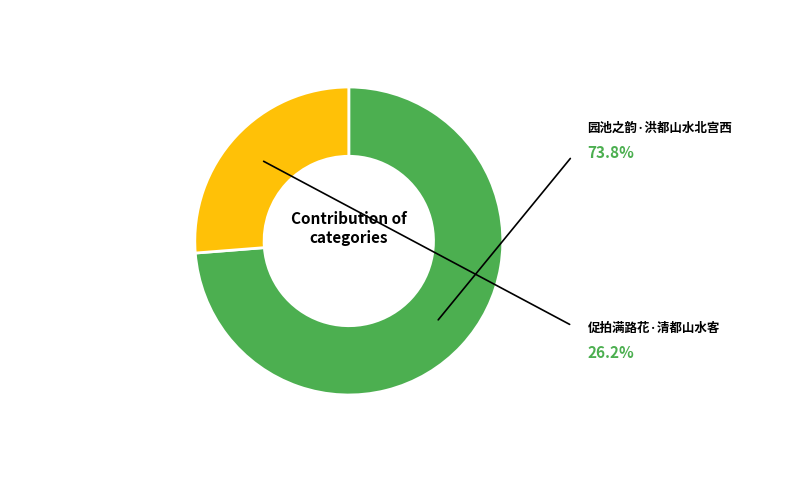

Which category has the biggest portion of the pie?

园池之韵·洪都山水北宫西